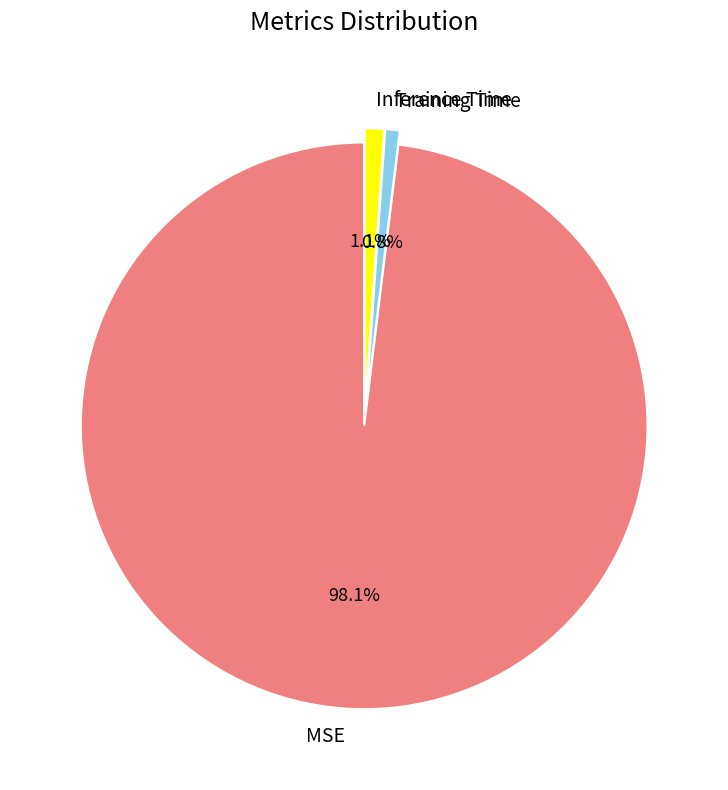

The Inference Time slice represents 11% of the pie. True or false?

False